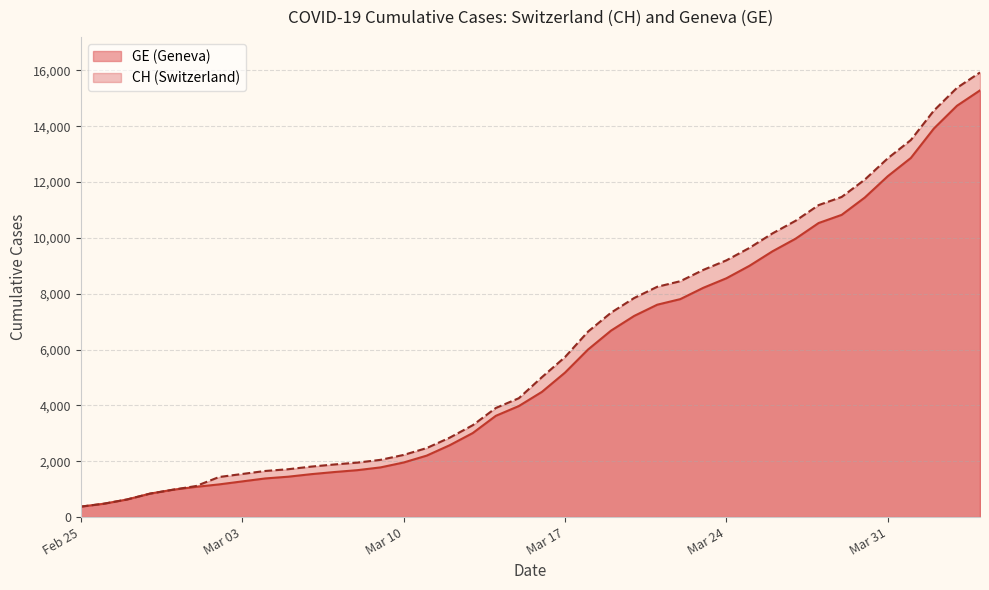

What are all the series names shown in the legend?

CH, GE